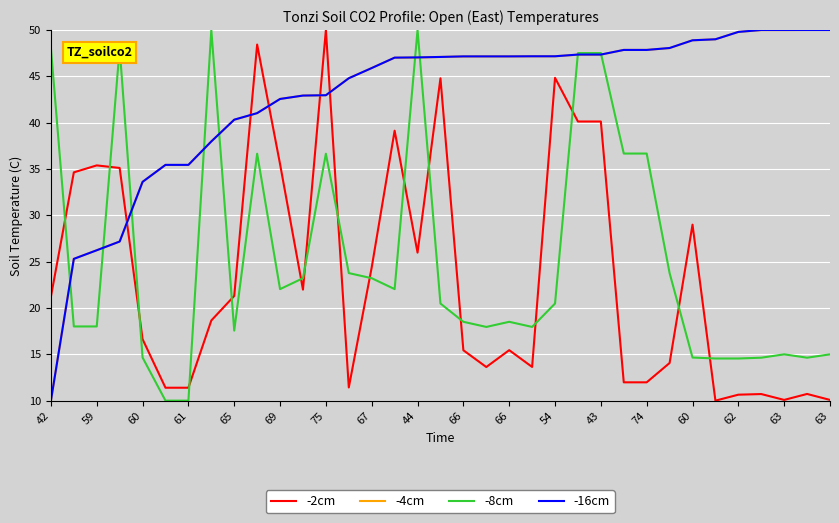

After their last crossing, which series has the higher values: -4cm or -2cm?

-4cm